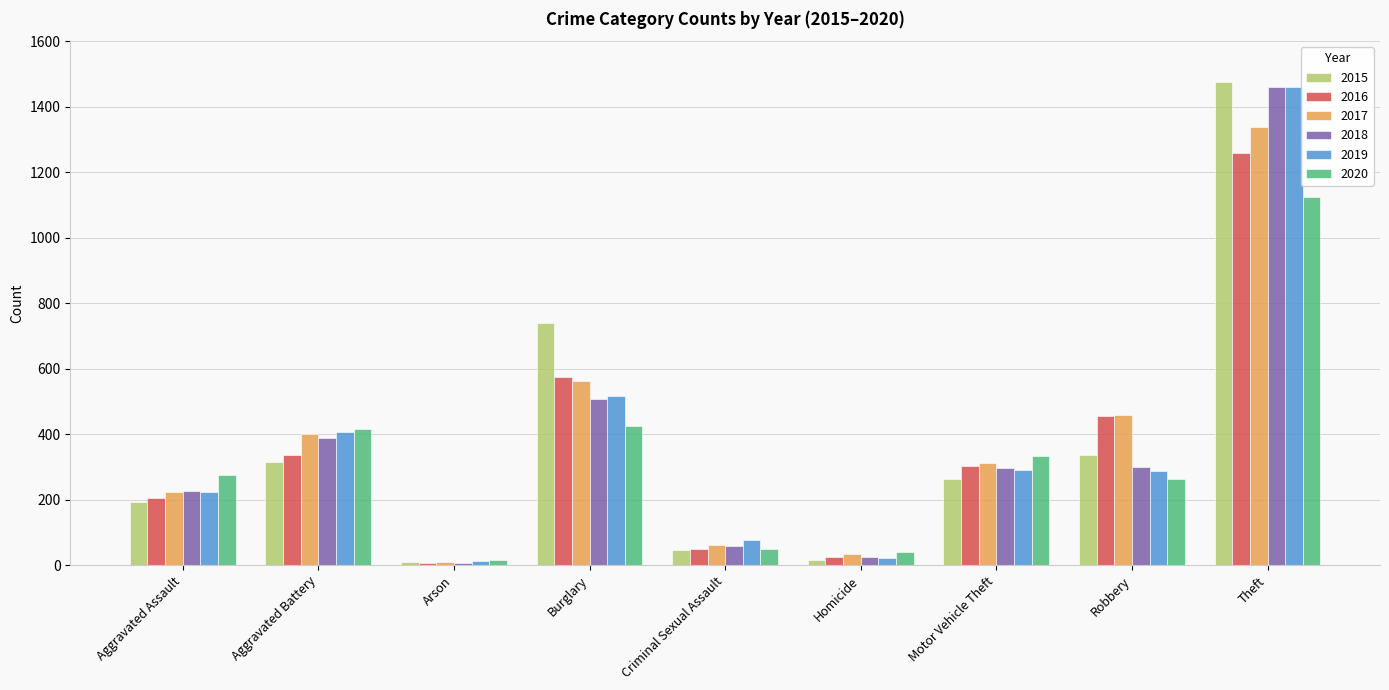

How many bars are there in total?

54